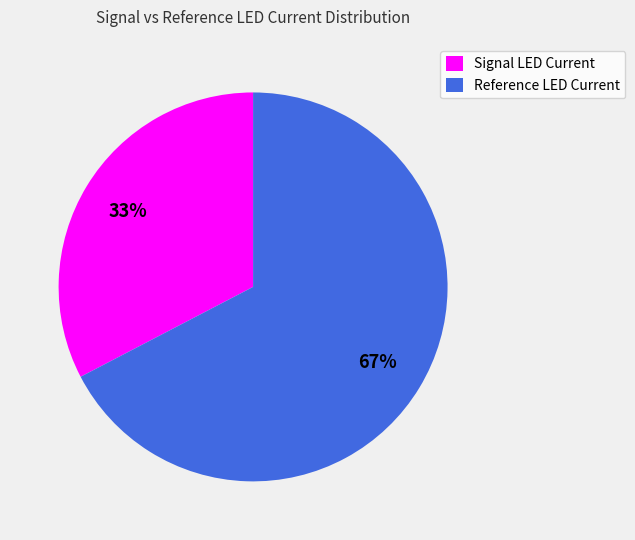

To the nearest percent, what is the combined percentage of Signal LED Current and Reference LED Current?

100%